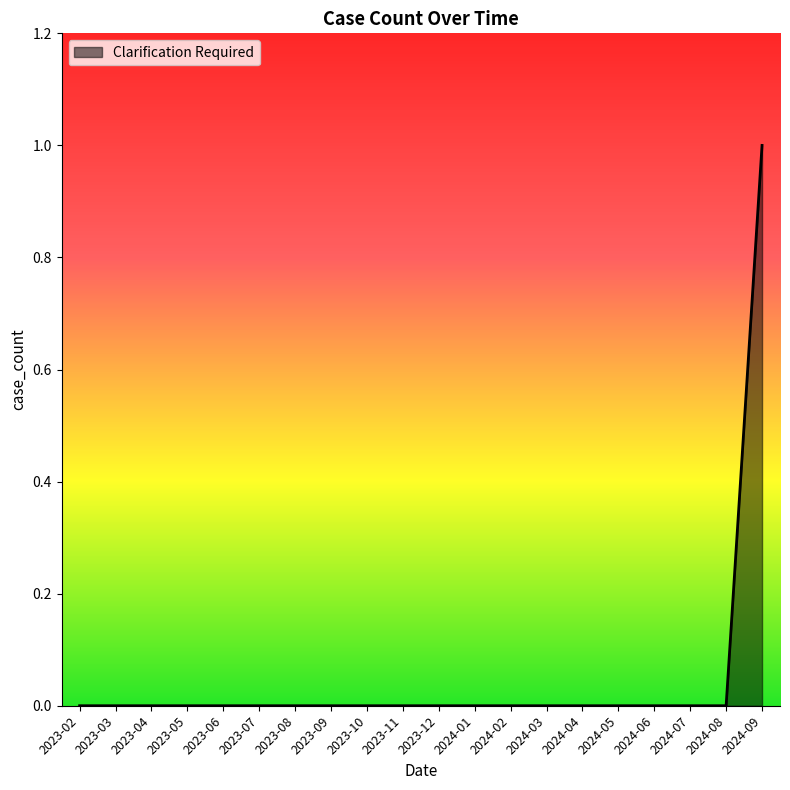

What position from the right is 2024-08?

2